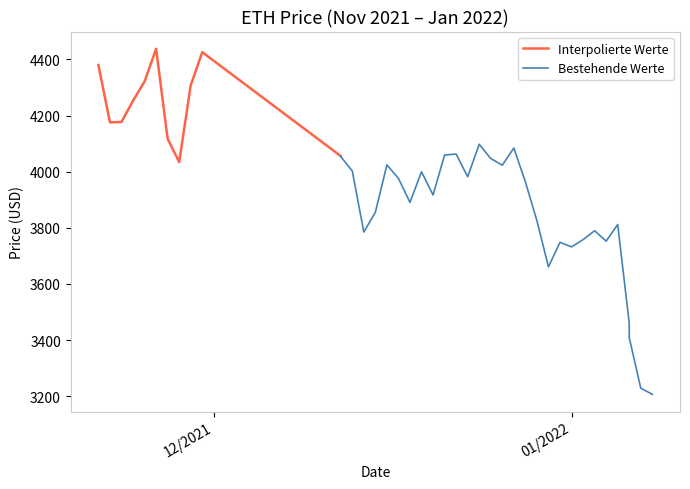

Reading left to right, transcribe all the data shown in this chart.

4380.1	4175.9	4177.1	4252.8	4321.4	4437.7	4117.1	4034.4	4307.8	4425.7	4055.7	4054.0	4002.5	3785.1	3855.3	4024.3	3976.2	3890.7	3999.5	3917.1	4059.3	4063.0	3981.8	4097.7	4047.0	4023.1	4084.3	3964.0	3825.6	3660.7	3748.5	3732.0	3757.8	3789.7	3752.6	3811.9	3460.5	3409.2	3228.7	3206.9